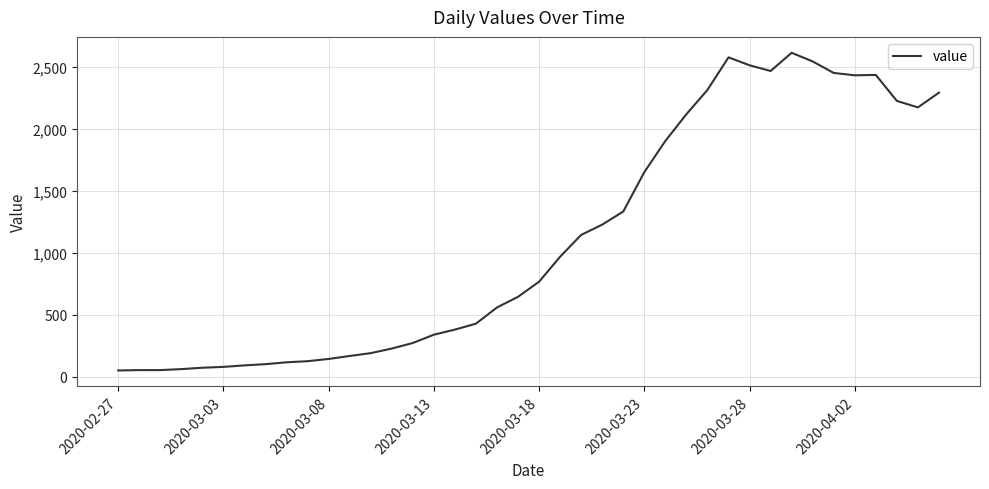

What is the maximum value shown in the chart?

2615